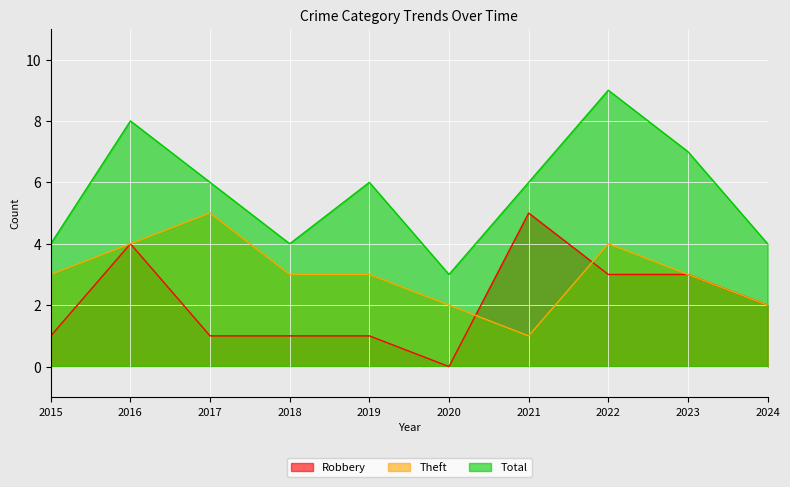

How many values in the Total series exceed 6?

3